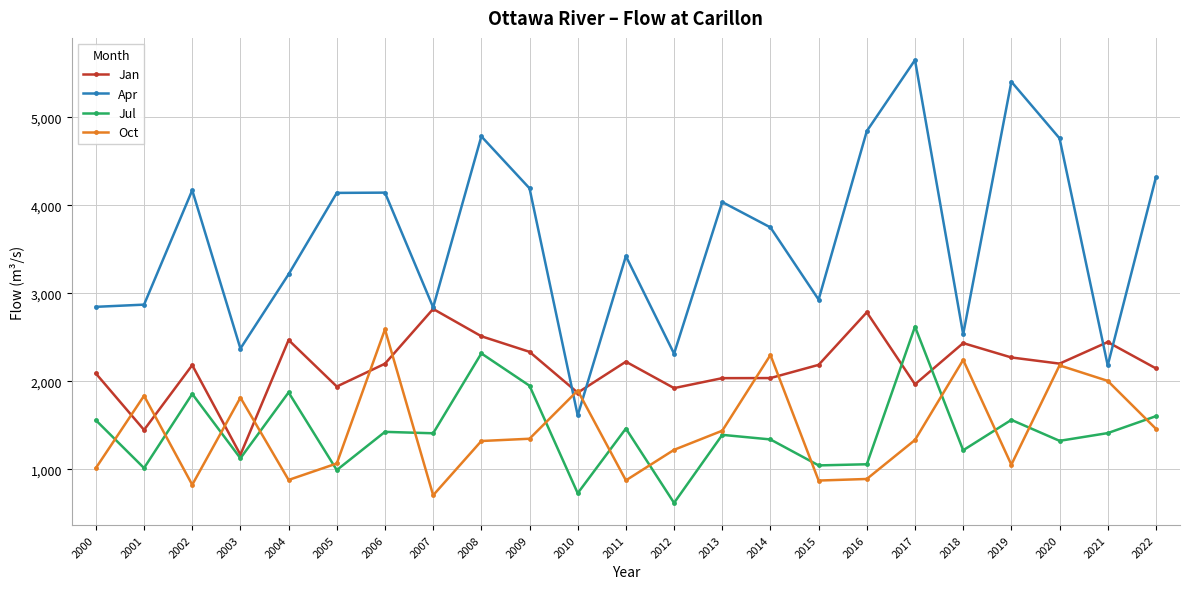

What is the maximum value for Oct?

2591